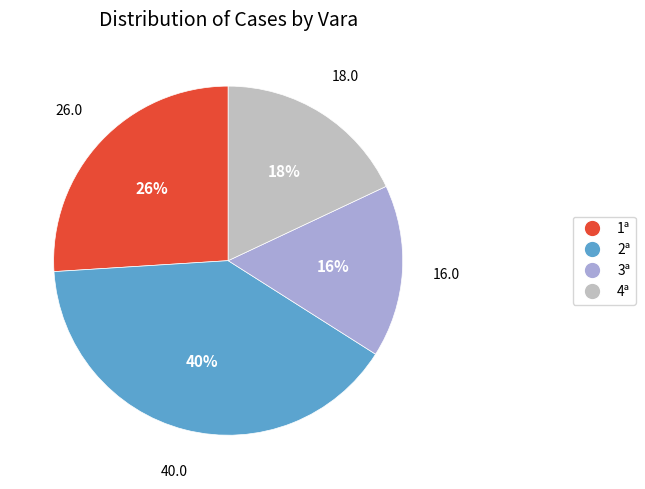

Does 3ª represent more than half of the total?

No